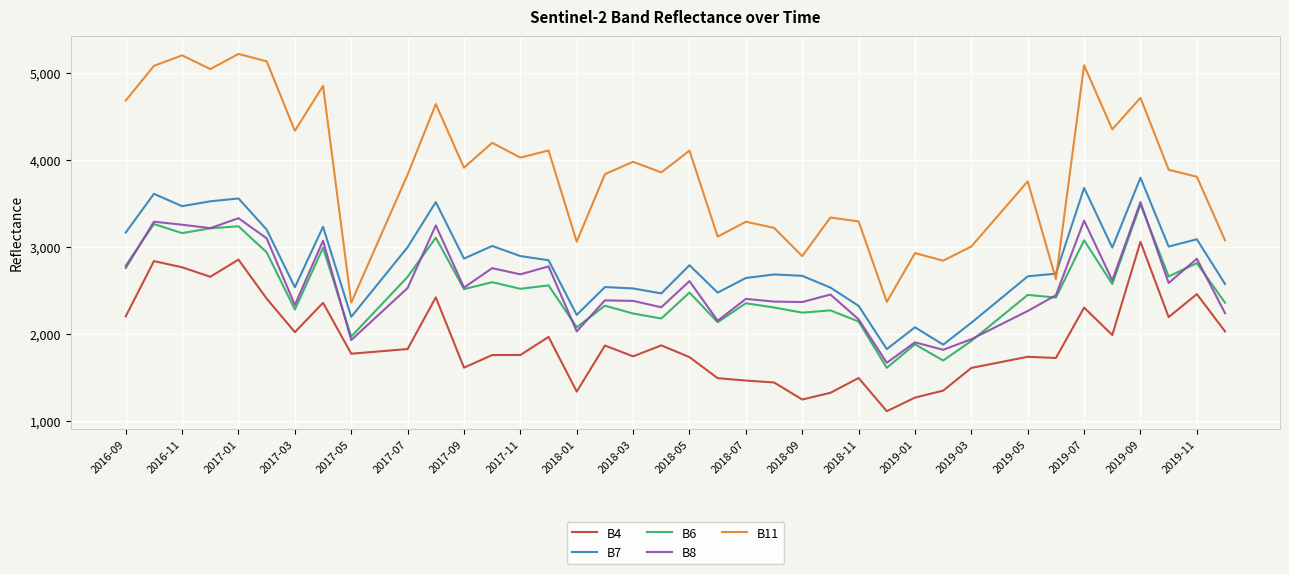

What is the smallest value displayed?

1113